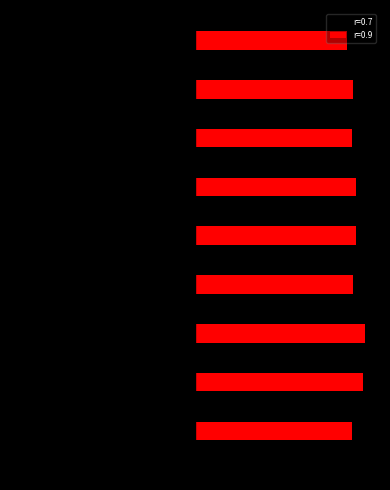

What are all the series names shown in the legend?

r=0.7, r=0.9